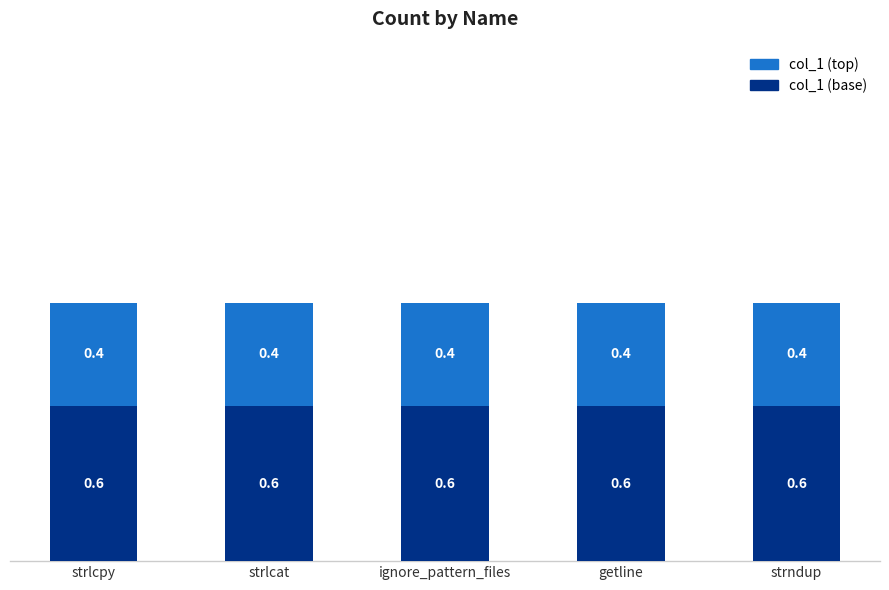

The col_1 (base) series shows 0.9 at ignore_pattern_files. True or false?

False